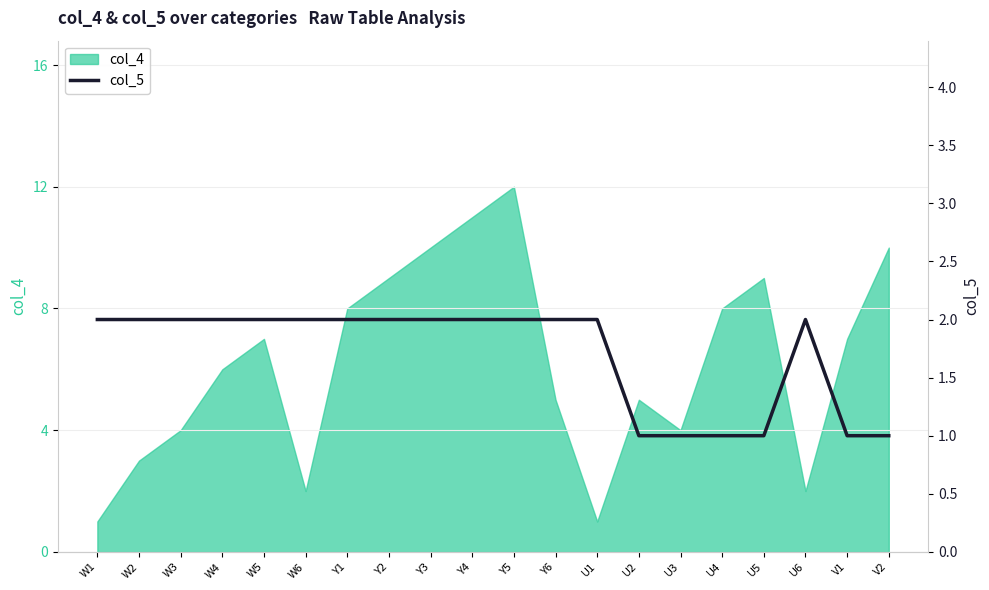

List the labels in order of value, largest first.

W1, W2, W3, W4, W5, W6, Y1, Y2, Y3, Y4, Y5, Y6, U1, U6, U2, U3, U4, U5, V1, V2